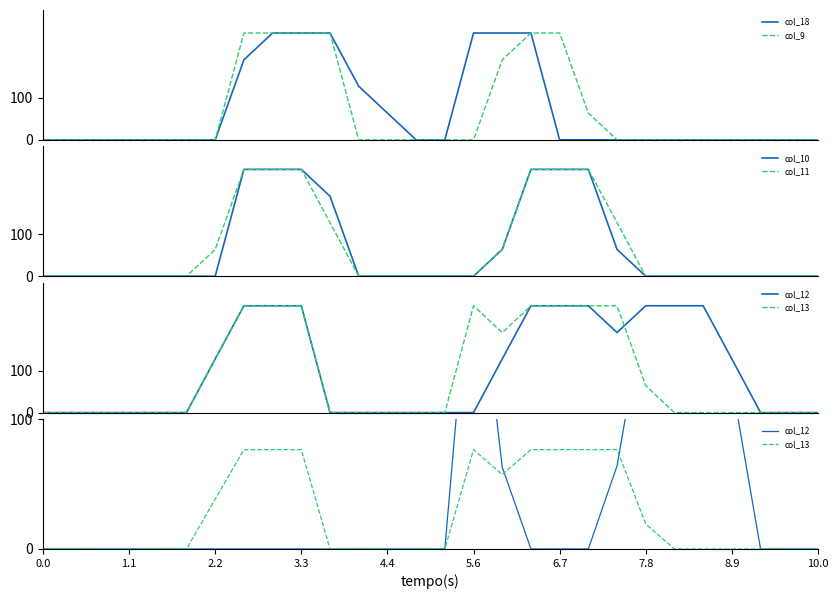

How many positive values does the col_13 series have?

11